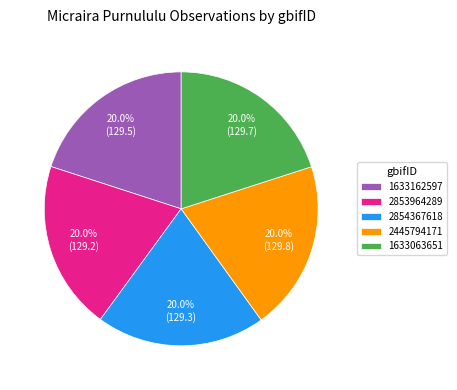

Does any single category account for the majority?

No